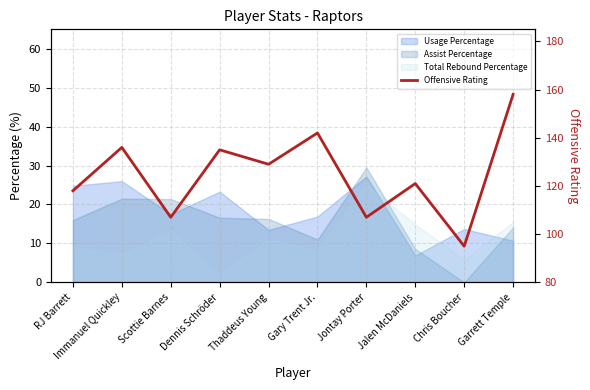

Reading left to right, list all the values displayed in this chart.

118	136	107	135	129	142	107	121	95	158